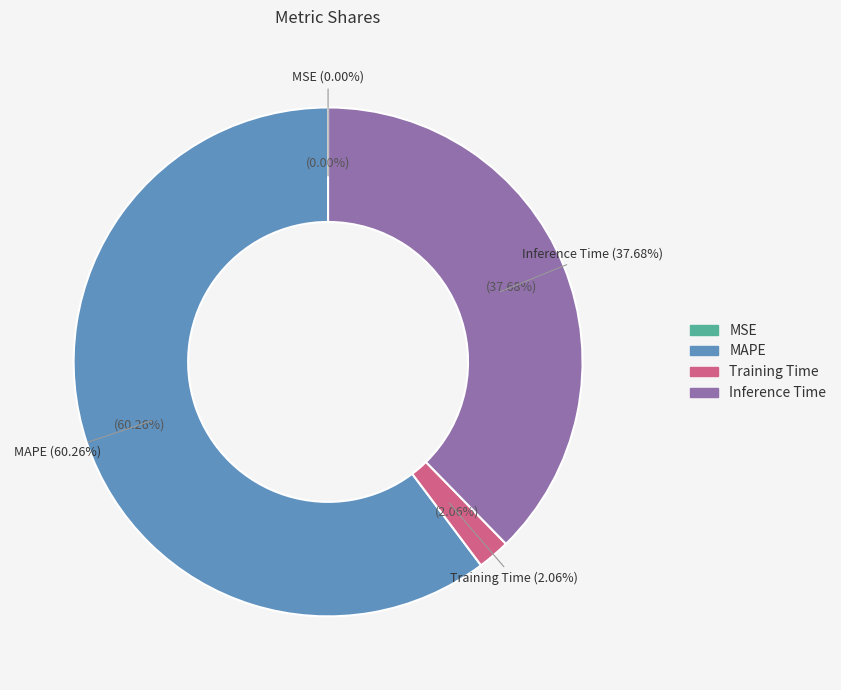

How many slices are in this pie chart?

4